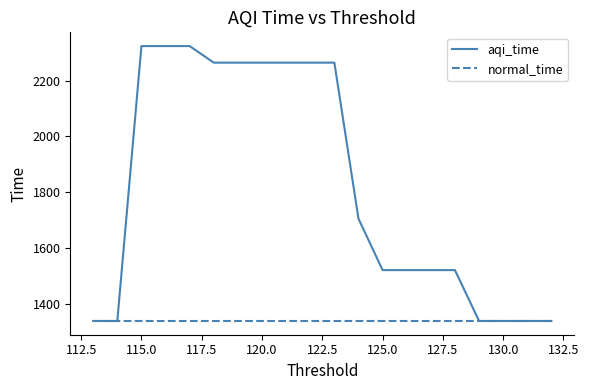

Does the chart have visible grid lines?

No